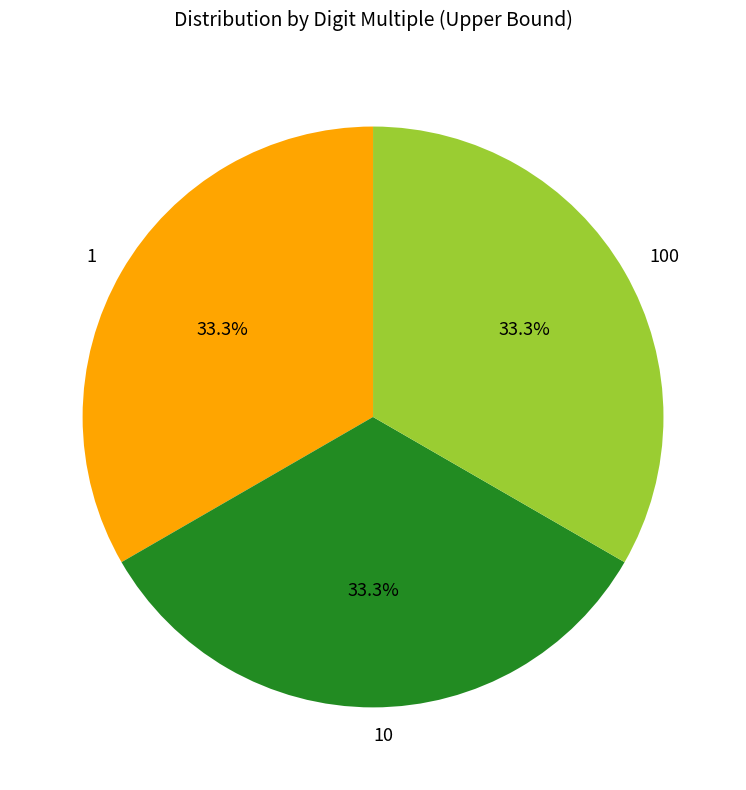

Count the number of slices in the pie.

3